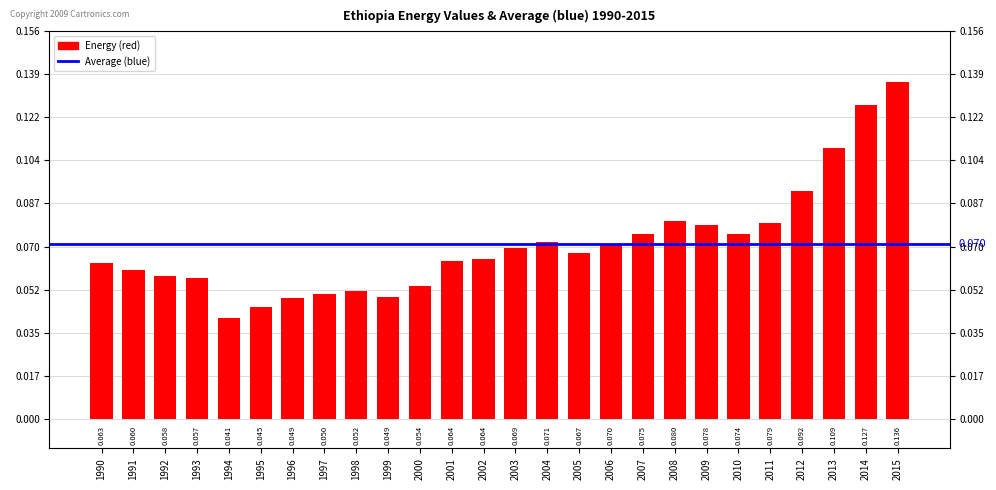

How many categories are shown in the chart?

26